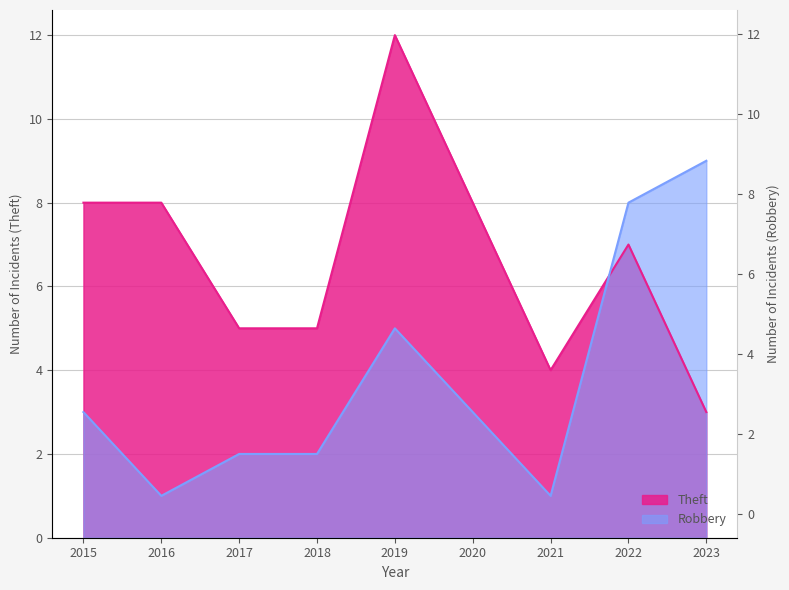

At which label is Robbery closest to 5?

2019